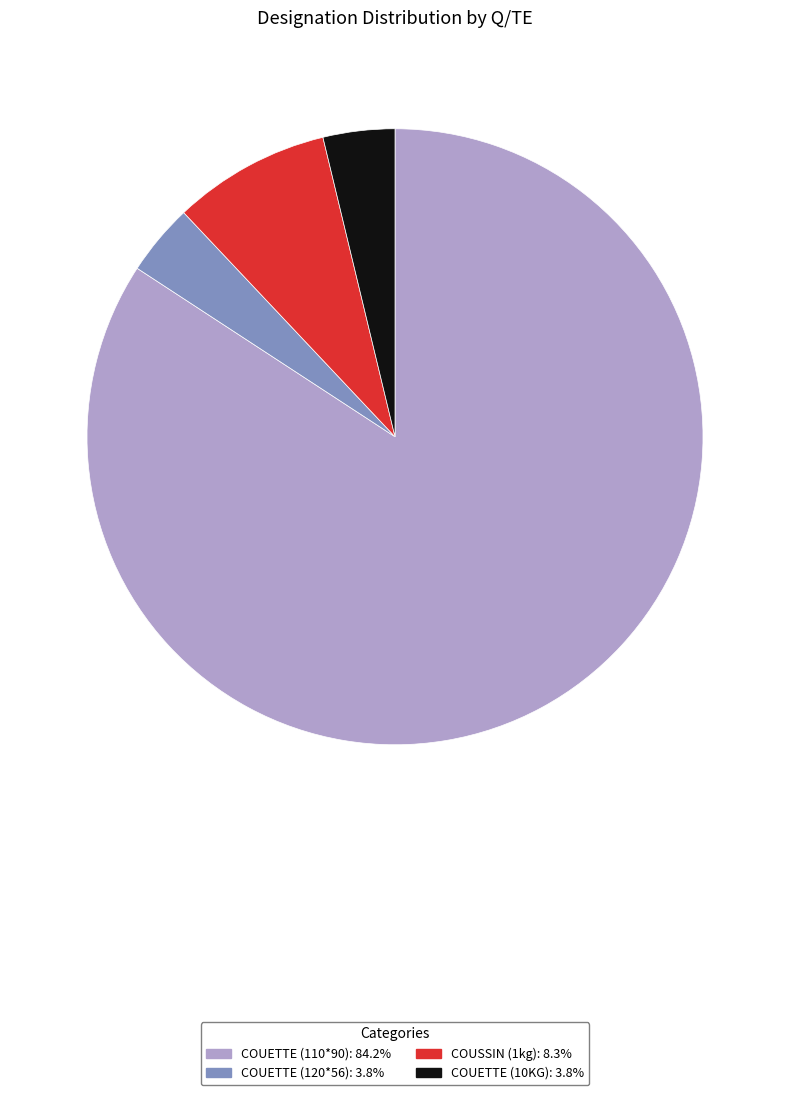

The COUETTE (120*56) slice represents 4% of the pie. True or false?

True